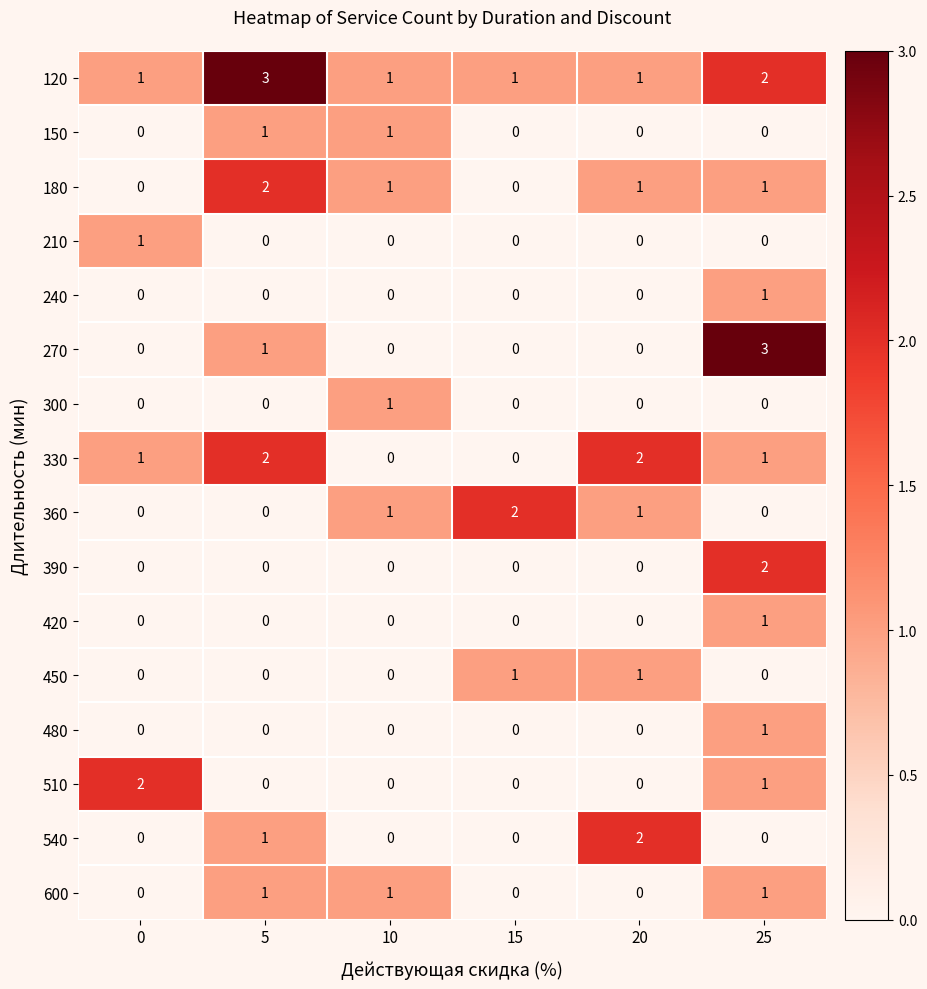

Which series has the widest spread of values?

270